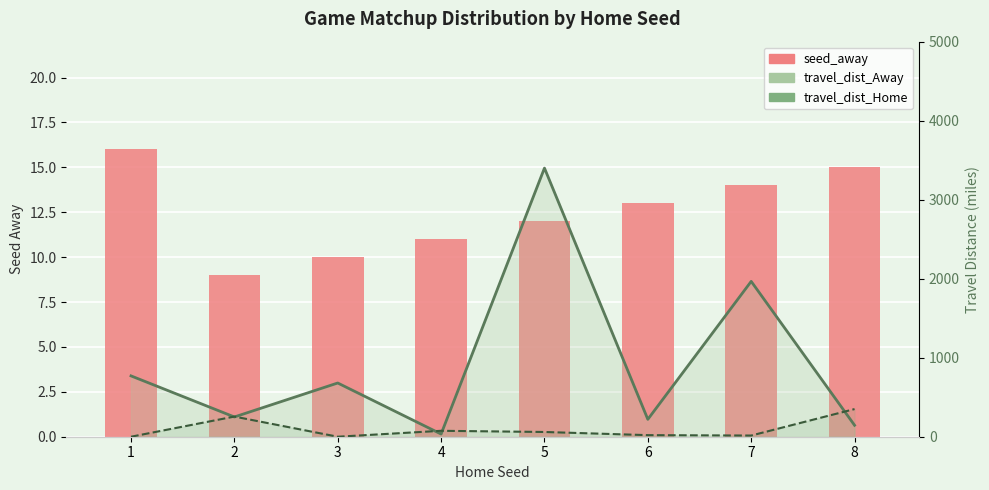

At which category is the sum across all series the highest?

5